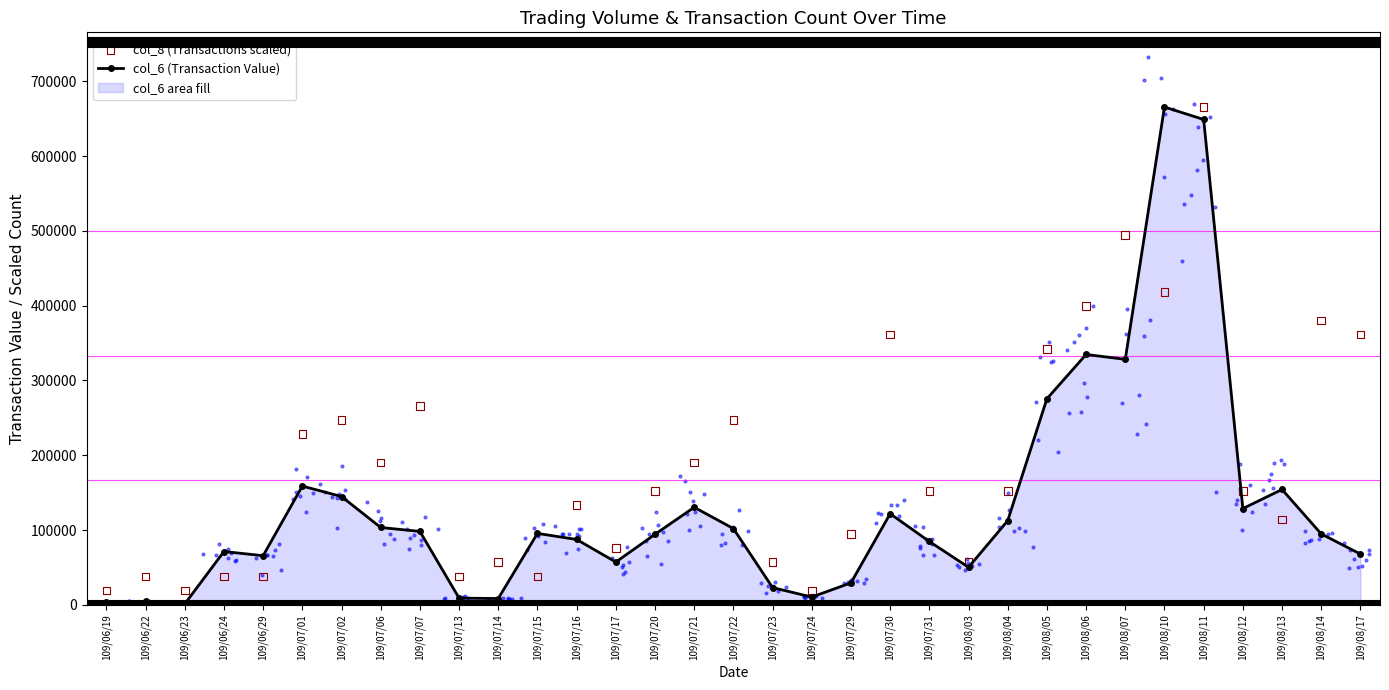

Which series contains the lowest Y value?

col_6 (Transaction Value)